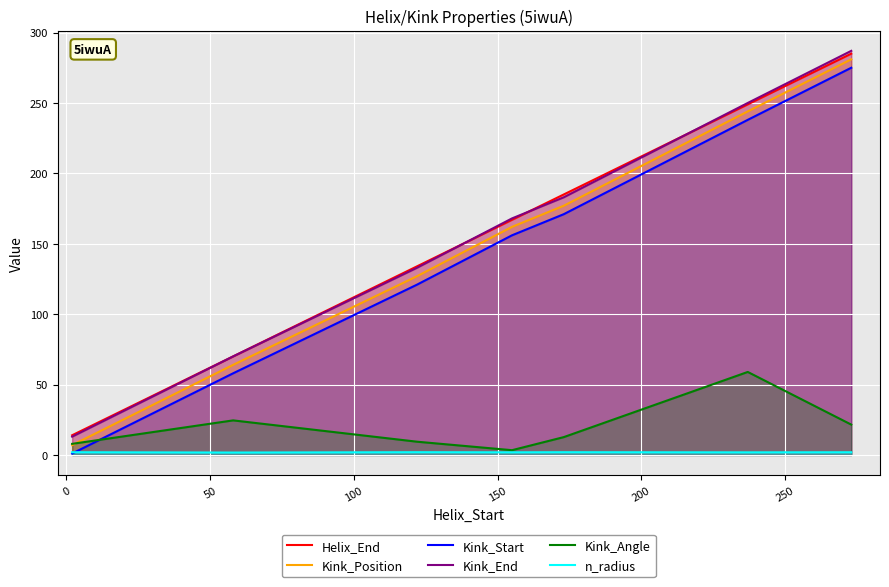

Count the Kink_End values in the range 70 to 250.

5